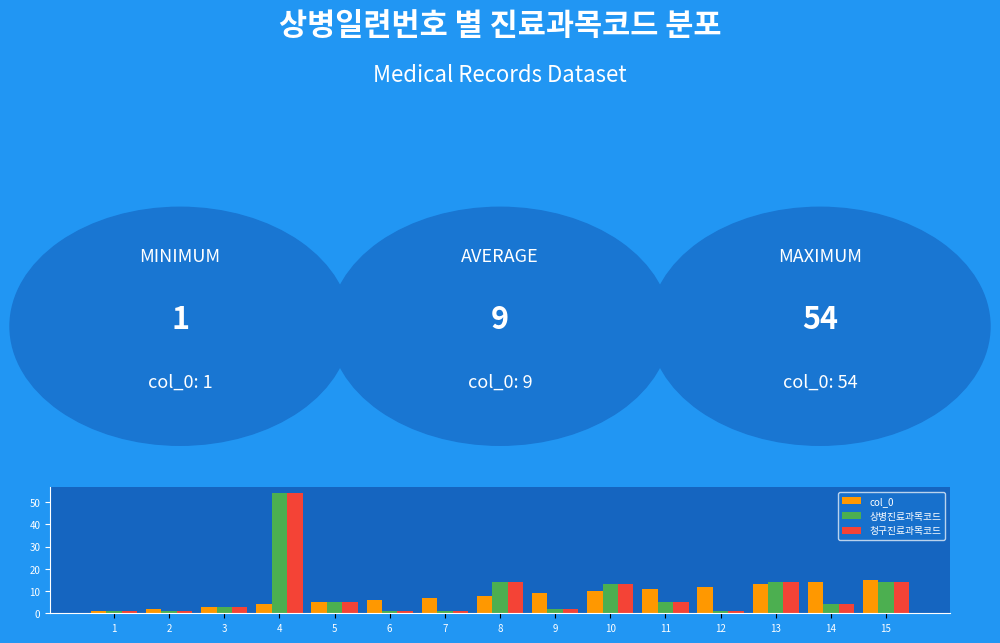

Are the bars grouped side by side (vs. stacked)?

Yes